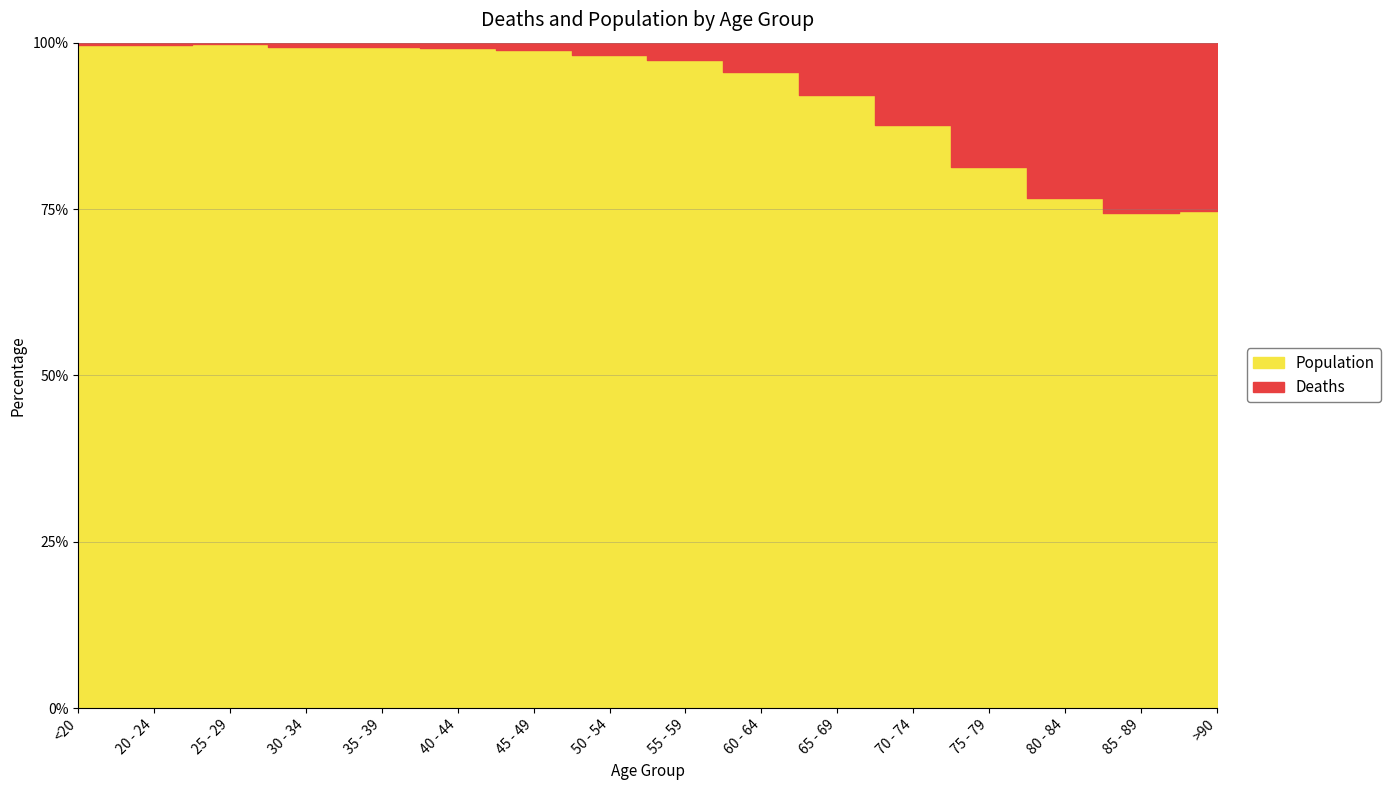

What is the label of the 13th point from the right?

30 - 34